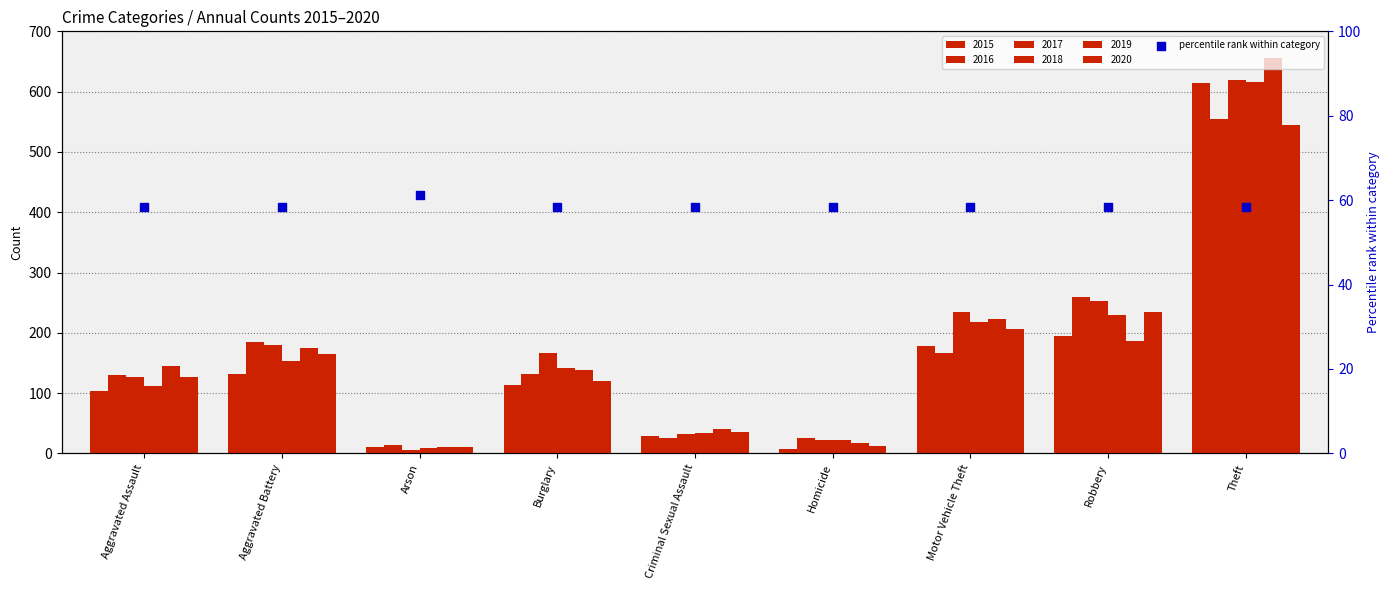

What is the ratio of the value at Arson to the value at Burglary?

1.0